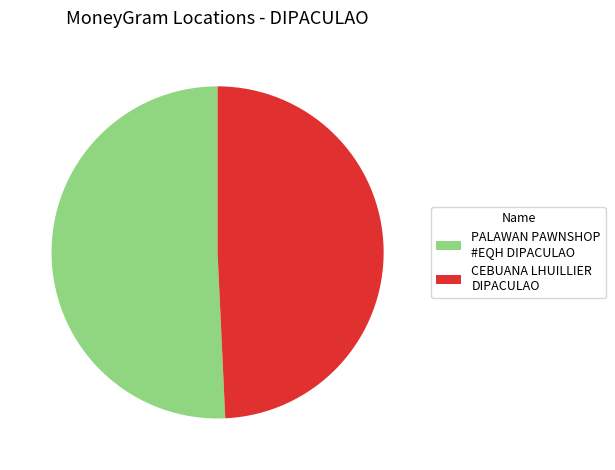

Which category accounts for the majority?

PALAWAN PAWNSHOP #EQH DIPACULAO